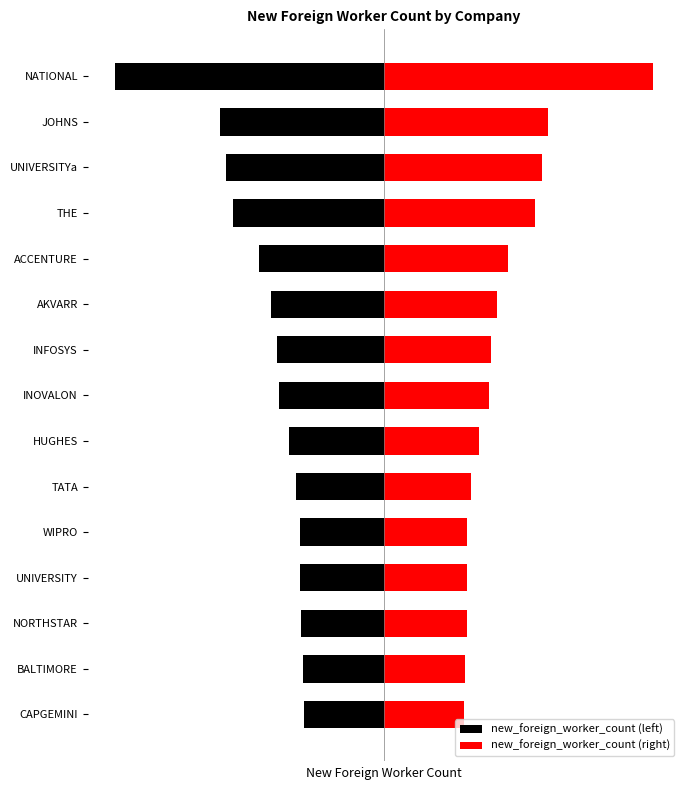

What is the value of the new_foreign_worker_count (left) bar at the 12th from the left?

-96.0